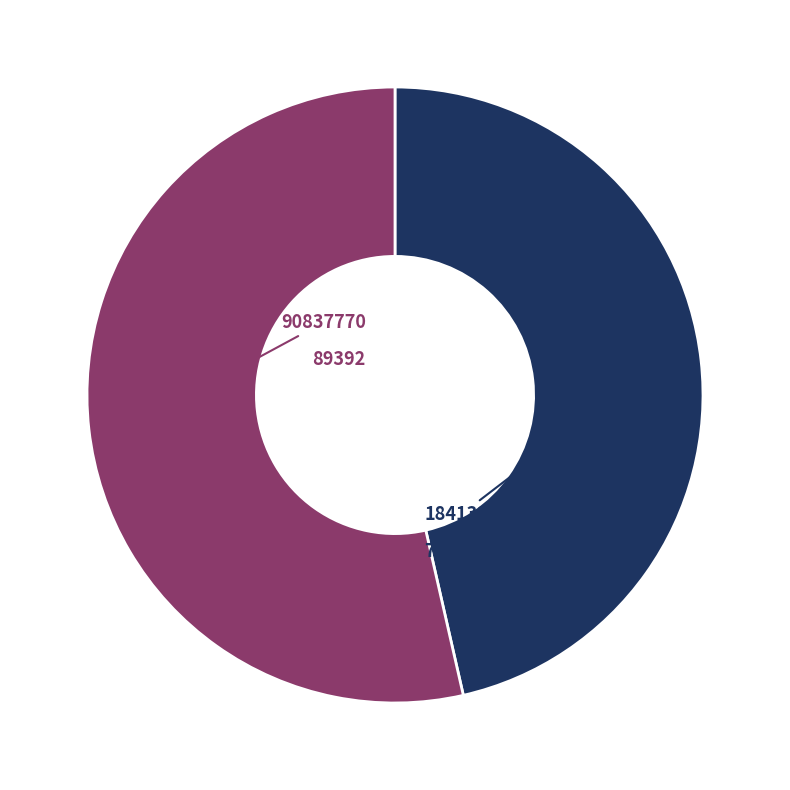

Is there a majority slice in this chart?

Yes